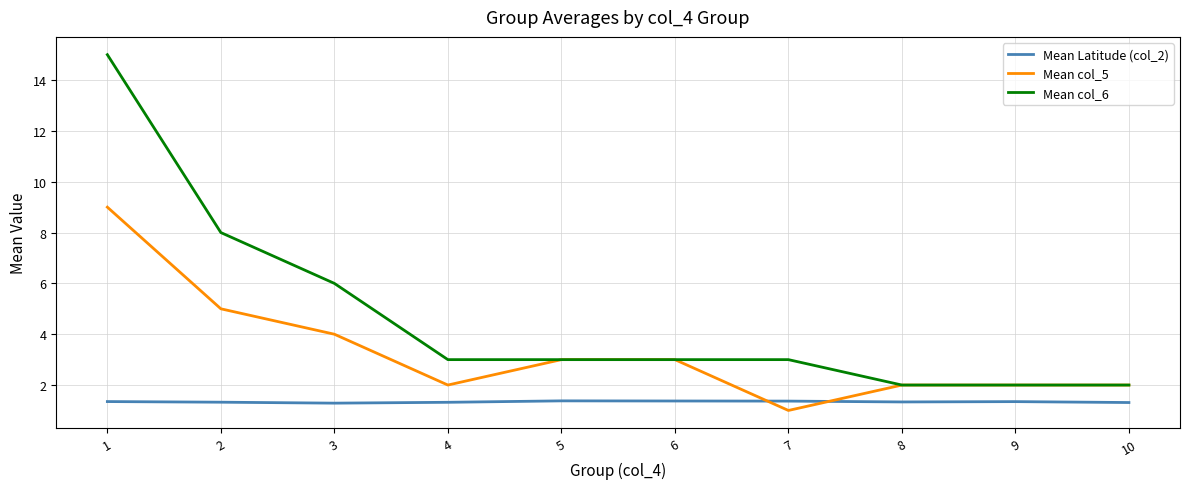

Rank the series by their maximum value, from highest to lowest.

Mean col_6, Mean col_5, Mean Latitude (col_2)